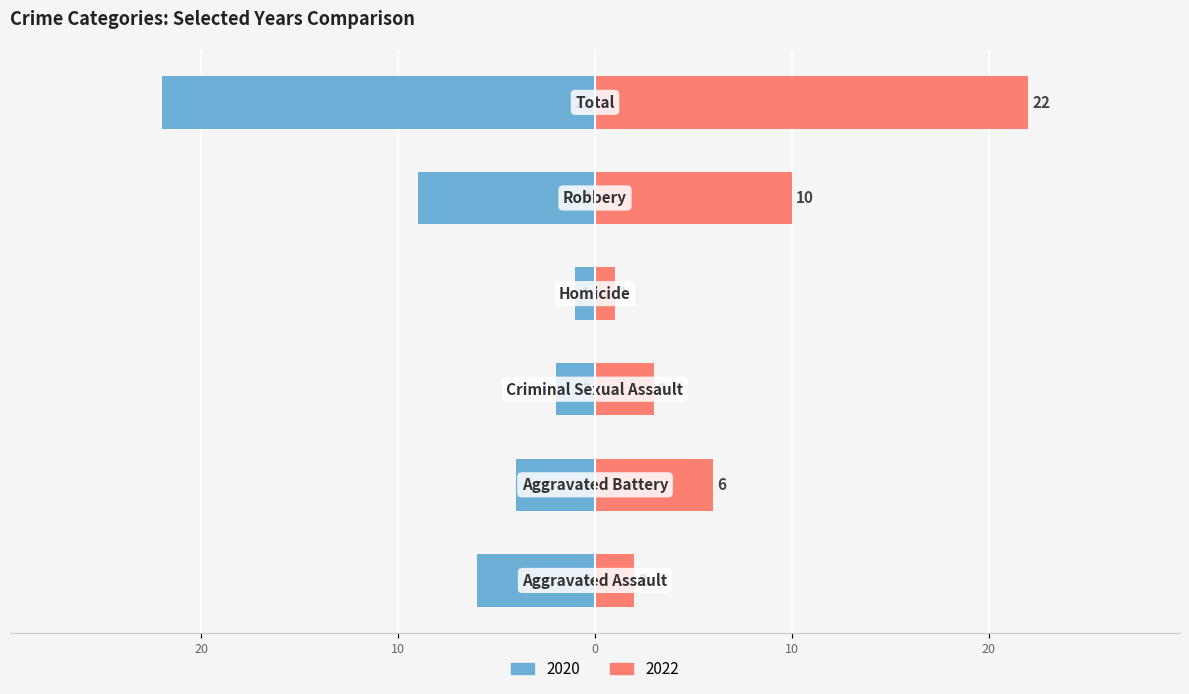

Is it true that 2020 equals -1 at Homicide?

True